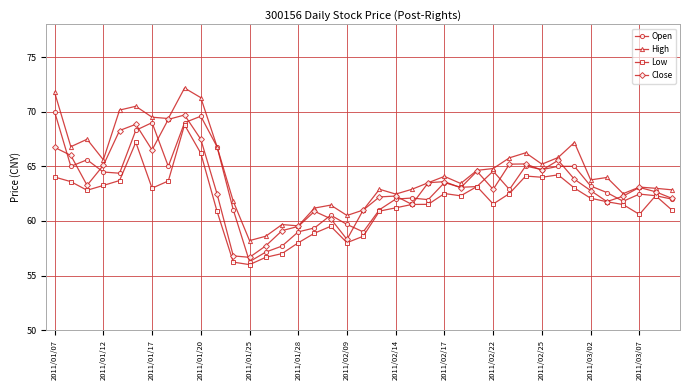

Which series has the widest spread of values?

High